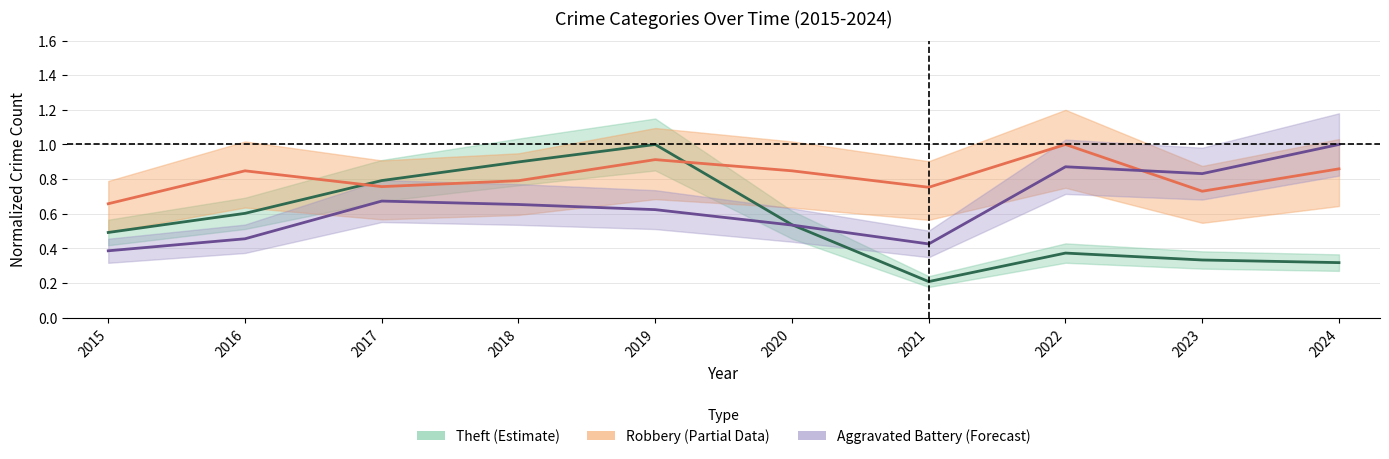

List the series in order of their peak value, highest first.

Robbery, Theft, Aggravated Battery